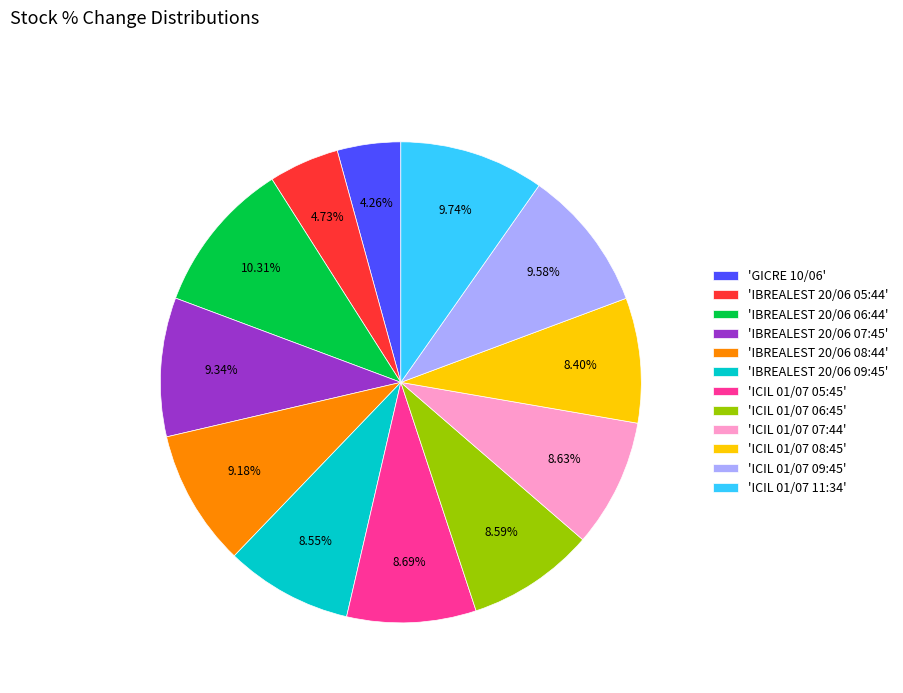

Is there a majority slice in this chart?

No